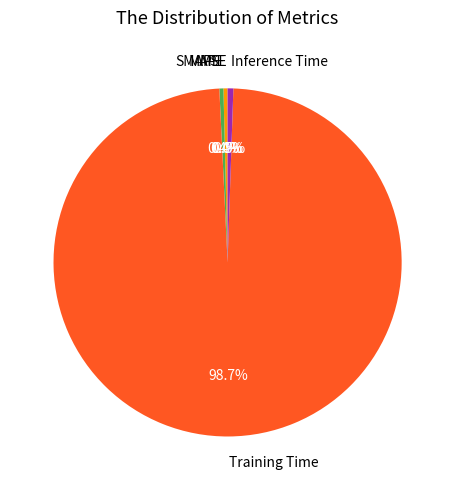

Do Training Time and MSE together represent more than half of the pie?

Yes